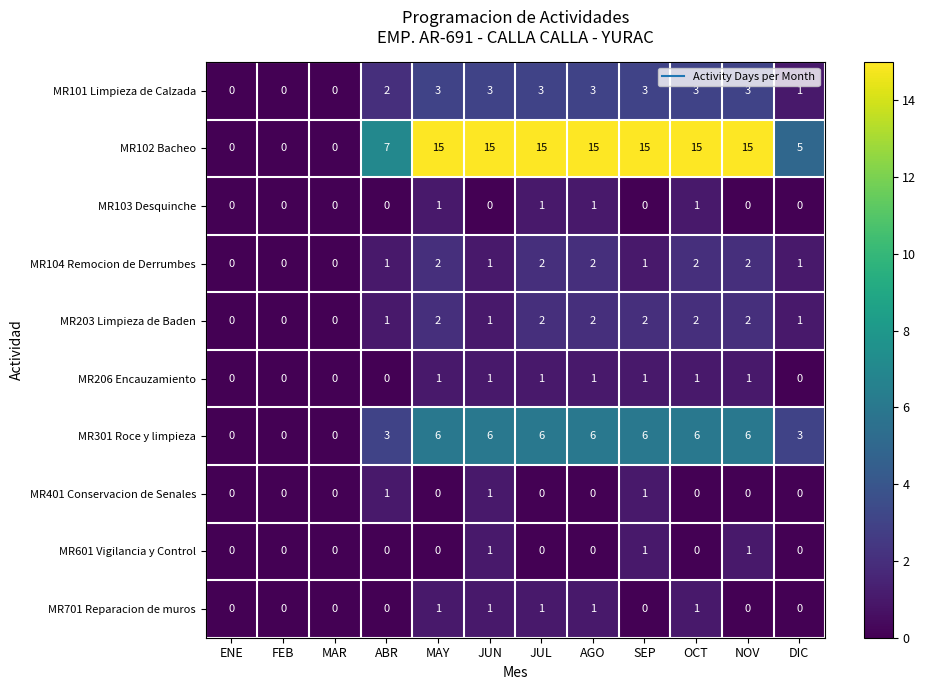

What is the difference between the highest and lowest values at NOV?

15